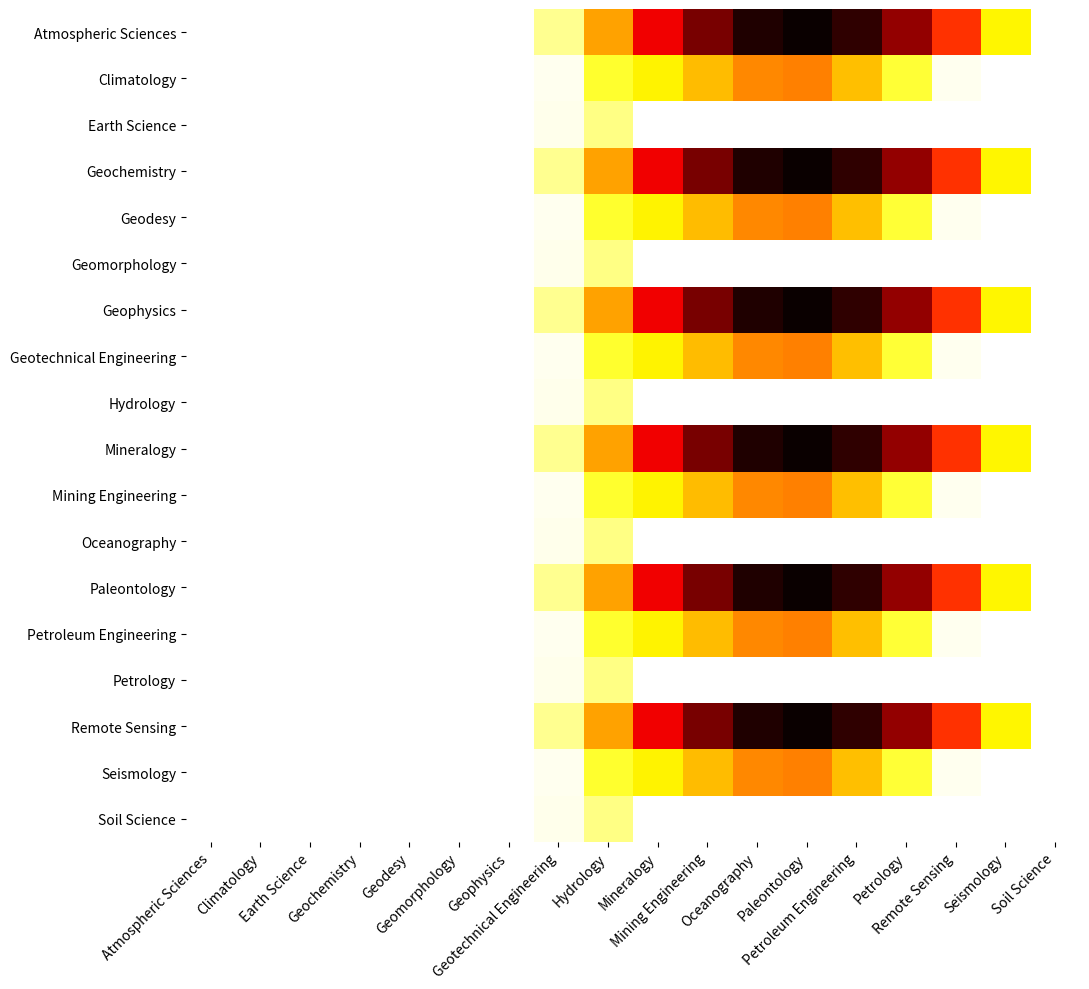

Reading left to right, what are all the values shown in this chart?

Atmospheric Sciences: Atmospheric Sciences=0.0	Climatology=0.0	Earth Science=0.0	Geochemistry=0.0	Geodesy=0.0	Geomorphology=0.0	Geophysics=0.0	Geotechnical Engineering=120.6	Hydrology=430.3	Mineralogy=716.9	Mining Engineering=916.2	Oceanography=1060.3	Paleontology=1096.7	Petroleum Engineering=1032.9	Petrology=870.6	Remote Sensing=615.9	Seismology=294.5	Soil Science=0.0
Climatology: Atmospheric Sciences=0.0	Climatology=0.0	Earth Science=0.0	Geochemistry=0.0	Geodesy=0.0	Geomorphology=0.0	Geophysics=0.0	Geotechnical Engineering=17.7	Hydrology=227.5	Mineralogy=295.9	Mining Engineering=388.1	Oceanography=471.7	Paleontology=485.4	Petroleum Engineering=382.7	Petrology=219.2	Remote Sensing=17.3	Seismology=0.0	Soil Science=0.0
Earth Science: Atmospheric Sciences=0.0	Climatology=0.0	Earth Science=0.0	Geochemistry=0.0	Geodesy=0.0	Geomorphology=0.0	Geophysics=0.0	Geotechnical Engineering=22.3	Hydrology=134.2	Mineralogy=0.0	Mining Engineering=0.0	Oceanography=0.0	Paleontology=0.0	Petroleum Engineering=0.0	Petrology=0.0	Remote Sensing=0.0	Seismology=0.0	Soil Science=0.0
Geochemistry: Atmospheric Sciences=0.0	Climatology=0.0	Earth Science=0.0	Geochemistry=0.0	Geodesy=0.0	Geomorphology=0.0	Geophysics=0.0	Geotechnical Engineering=120.6	Hydrology=430.3	Mineralogy=716.9	Mining Engineering=916.2	Oceanography=1060.3	Paleontology=1096.7	Petroleum Engineering=1032.9	Petrology=870.6	Remote Sensing=615.9	Seismology=294.5	Soil Science=0.0
Geodesy: Atmospheric Sciences=0.0	Climatology=0.0	Earth Science=0.0	Geochemistry=0.0	Geodesy=0.0	Geomorphology=0.0	Geophysics=0.0	Geotechnical Engineering=17.7	Hydrology=227.5	Mineralogy=295.9	Mining Engineering=388.1	Oceanography=471.7	Paleontology=485.4	Petroleum Engineering=382.7	Petrology=219.2	Remote Sensing=17.3	Seismology=0.0	Soil Science=0.0
Geomorphology: Atmospheric Sciences=0.0	Climatology=0.0	Earth Science=0.0	Geochemistry=0.0	Geodesy=0.0	Geomorphology=0.0	Geophysics=0.0	Geotechnical Engineering=22.3	Hydrology=134.2	Mineralogy=0.0	Mining Engineering=0.0	Oceanography=0.0	Paleontology=0.0	Petroleum Engineering=0.0	Petrology=0.0	Remote Sensing=0.0	Seismology=0.0	Soil Science=0.0
Geophysics: Atmospheric Sciences=0.0	Climatology=0.0	Earth Science=0.0	Geochemistry=0.0	Geodesy=0.0	Geomorphology=0.0	Geophysics=0.0	Geotechnical Engineering=120.6	Hydrology=430.3	Mineralogy=716.9	Mining Engineering=916.2	Oceanography=1060.3	Paleontology=1096.7	Petroleum Engineering=1032.9	Petrology=870.6	Remote Sensing=615.9	Seismology=294.5	Soil Science=0.0
Geotechnical Engineering: Atmospheric Sciences=0.0	Climatology=0.0	Earth Science=0.0	Geochemistry=0.0	Geodesy=0.0	Geomorphology=0.0	Geophysics=0.0	Geotechnical Engineering=17.7	Hydrology=227.5	Mineralogy=295.9	Mining Engineering=388.1	Oceanography=471.7	Paleontology=485.4	Petroleum Engineering=382.7	Petrology=219.2	Remote Sensing=17.3	Seismology=0.0	Soil Science=0.0
Hydrology: Atmospheric Sciences=0.0	Climatology=0.0	Earth Science=0.0	Geochemistry=0.0	Geodesy=0.0	Geomorphology=0.0	Geophysics=0.0	Geotechnical Engineering=22.3	Hydrology=134.2	Mineralogy=0.0	Mining Engineering=0.0	Oceanography=0.0	Paleontology=0.0	Petroleum Engineering=0.0	Petrology=0.0	Remote Sensing=0.0	Seismology=0.0	Soil Science=0.0
Mineralogy: Atmospheric Sciences=0.0	Climatology=0.0	Earth Science=0.0	Geochemistry=0.0	Geodesy=0.0	Geomorphology=0.0	Geophysics=0.0	Geotechnical Engineering=120.6	Hydrology=430.3	Mineralogy=716.9	Mining Engineering=916.2	Oceanography=1060.3	Paleontology=1096.7	Petroleum Engineering=1032.9	Petrology=870.6	Remote Sensing=615.9	Seismology=294.5	Soil Science=0.0
Mining Engineering: Atmospheric Sciences=0.0	Climatology=0.0	Earth Science=0.0	Geochemistry=0.0	Geodesy=0.0	Geomorphology=0.0	Geophysics=0.0	Geotechnical Engineering=17.7	Hydrology=227.5	Mineralogy=295.9	Mining Engineering=388.1	Oceanography=471.7	Paleontology=485.4	Petroleum Engineering=382.7	Petrology=219.2	Remote Sensing=17.3	Seismology=0.0	Soil Science=0.0
Oceanography: Atmospheric Sciences=0.0	Climatology=0.0	Earth Science=0.0	Geochemistry=0.0	Geodesy=0.0	Geomorphology=0.0	Geophysics=0.0	Geotechnical Engineering=22.3	Hydrology=134.2	Mineralogy=0.0	Mining Engineering=0.0	Oceanography=0.0	Paleontology=0.0	Petroleum Engineering=0.0	Petrology=0.0	Remote Sensing=0.0	Seismology=0.0	Soil Science=0.0
Paleontology: Atmospheric Sciences=0.0	Climatology=0.0	Earth Science=0.0	Geochemistry=0.0	Geodesy=0.0	Geomorphology=0.0	Geophysics=0.0	Geotechnical Engineering=120.6	Hydrology=430.3	Mineralogy=716.9	Mining Engineering=916.2	Oceanography=1060.3	Paleontology=1096.7	Petroleum Engineering=1032.9	Petrology=870.6	Remote Sensing=615.9	Seismology=294.5	Soil Science=0.0
Petroleum Engineering: Atmospheric Sciences=0.0	Climatology=0.0	Earth Science=0.0	Geochemistry=0.0	Geodesy=0.0	Geomorphology=0.0	Geophysics=0.0	Geotechnical Engineering=17.7	Hydrology=227.5	Mineralogy=295.9	Mining Engineering=388.1	Oceanography=471.7	Paleontology=485.4	Petroleum Engineering=382.7	Petrology=219.2	Remote Sensing=17.3	Seismology=0.0	Soil Science=0.0
Petrology: Atmospheric Sciences=0.0	Climatology=0.0	Earth Science=0.0	Geochemistry=0.0	Geodesy=0.0	Geomorphology=0.0	Geophysics=0.0	Geotechnical Engineering=22.3	Hydrology=134.2	Mineralogy=0.0	Mining Engineering=0.0	Oceanography=0.0	Paleontology=0.0	Petroleum Engineering=0.0	Petrology=0.0	Remote Sensing=0.0	Seismology=0.0	Soil Science=0.0
Remote Sensing: Atmospheric Sciences=0.0	Climatology=0.0	Earth Science=0.0	Geochemistry=0.0	Geodesy=0.0	Geomorphology=0.0	Geophysics=0.0	Geotechnical Engineering=120.6	Hydrology=430.3	Mineralogy=716.9	Mining Engineering=916.2	Oceanography=1060.3	Paleontology=1096.7	Petroleum Engineering=1032.9	Petrology=870.6	Remote Sensing=615.9	Seismology=294.5	Soil Science=0.0
Seismology: Atmospheric Sciences=0.0	Climatology=0.0	Earth Science=0.0	Geochemistry=0.0	Geodesy=0.0	Geomorphology=0.0	Geophysics=0.0	Geotechnical Engineering=17.7	Hydrology=227.5	Mineralogy=295.9	Mining Engineering=388.1	Oceanography=471.7	Paleontology=485.4	Petroleum Engineering=382.7	Petrology=219.2	Remote Sensing=17.3	Seismology=0.0	Soil Science=0.0
Soil Science: Atmospheric Sciences=0.0	Climatology=0.0	Earth Science=0.0	Geochemistry=0.0	Geodesy=0.0	Geomorphology=0.0	Geophysics=0.0	Geotechnical Engineering=22.3	Hydrology=134.2	Mineralogy=0.0	Mining Engineering=0.0	Oceanography=0.0	Paleontology=0.0	Petroleum Engineering=0.0	Petrology=0.0	Remote Sensing=0.0	Seismology=0.0	Soil Science=0.0